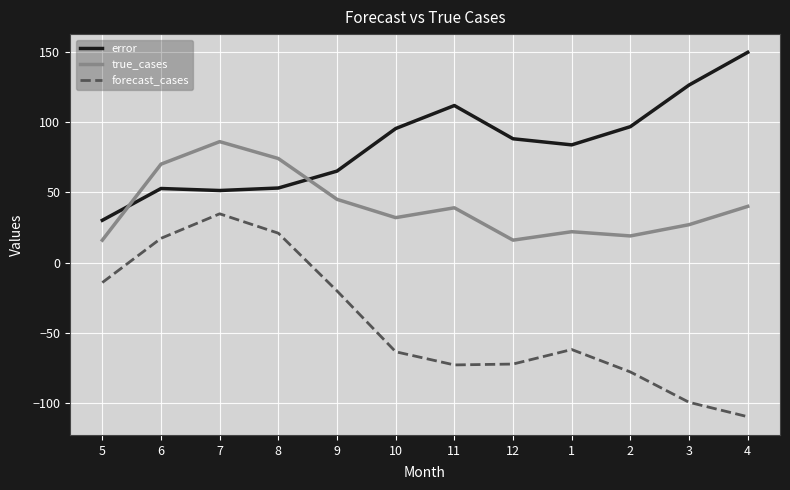

Rank the series by their maximum value, from lowest to highest.

forecast_cases, true_cases, error